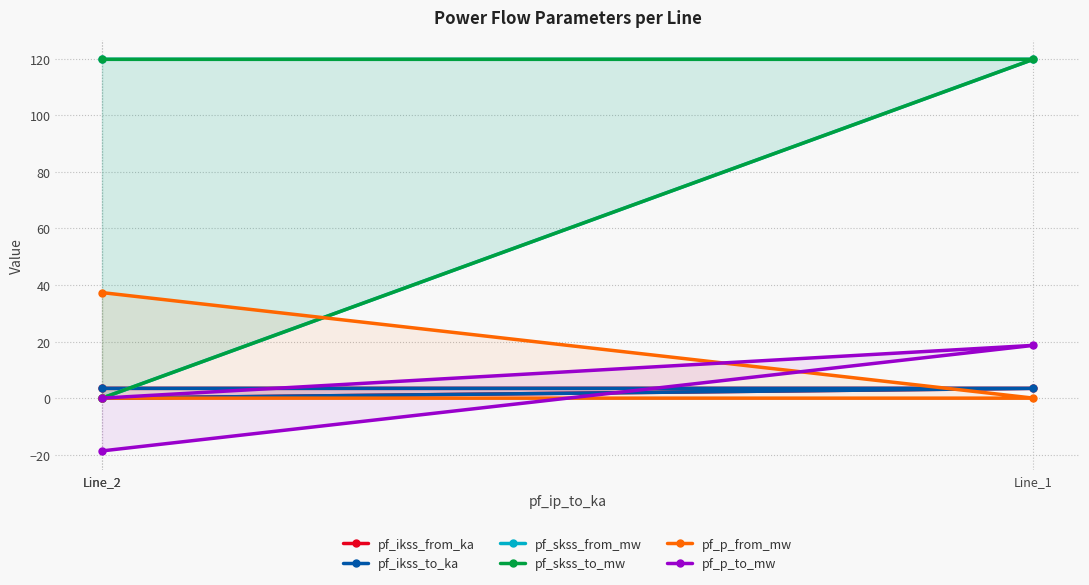

Which has a higher value, Line_1 or Line_2?

Line_1